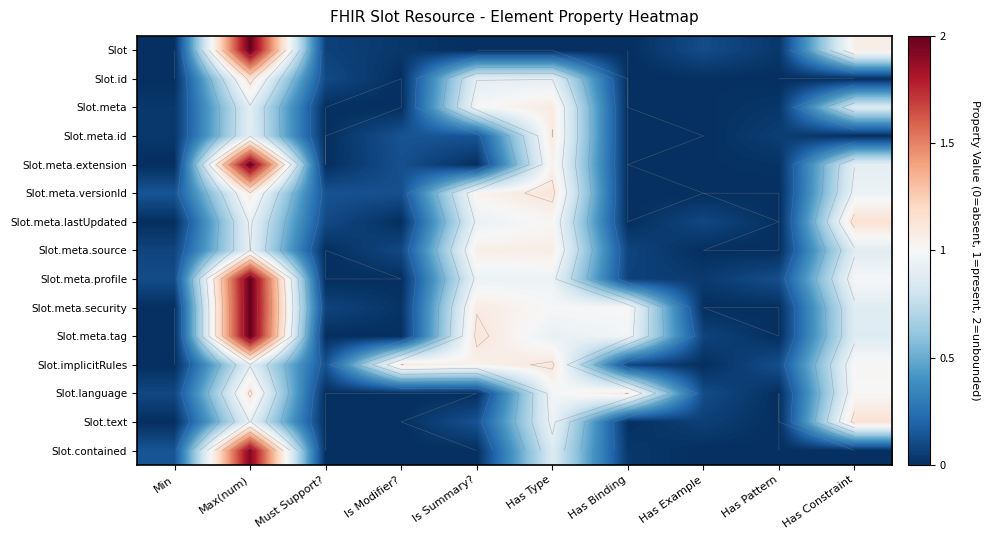

How many series are shown in this chart?

15